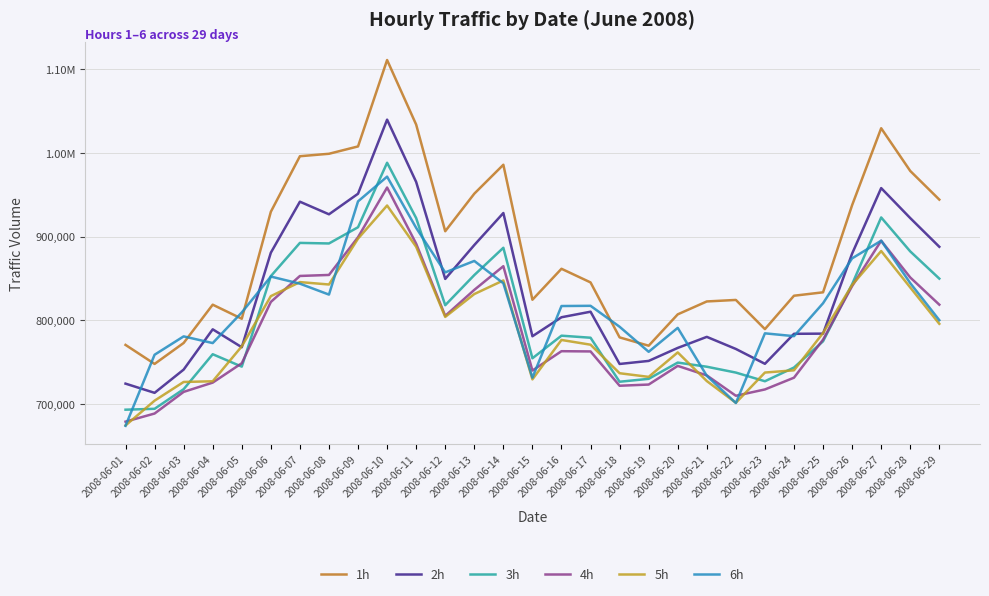

Between 2008-06-24 and 2008-06-02, which is larger?

2008-06-24